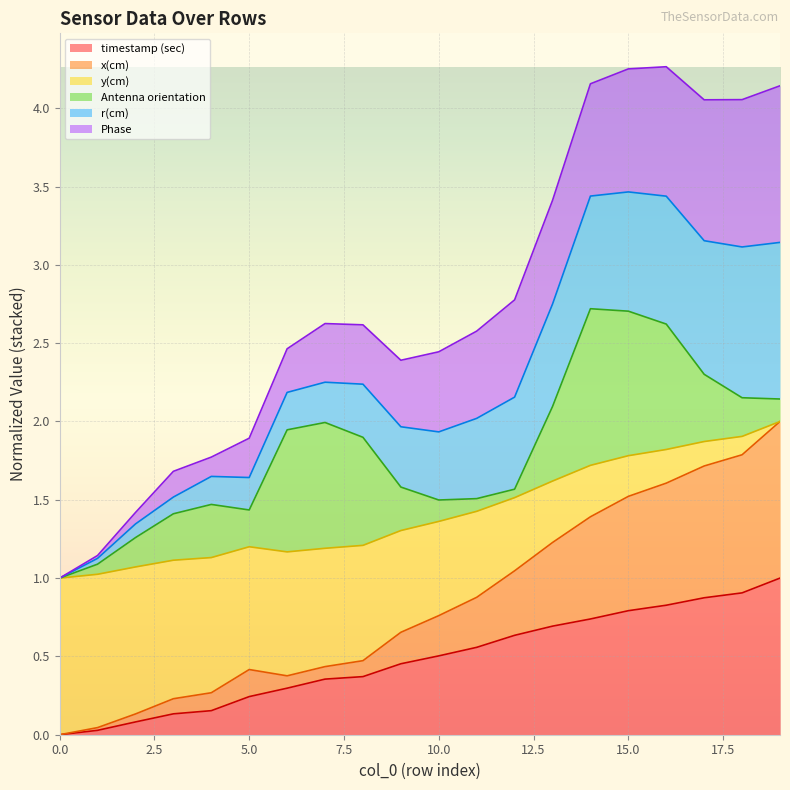

What are all the series names shown in the legend?

timestamp (sec), x(cm), y(cm), Antenna orientation, r(cm), Phase